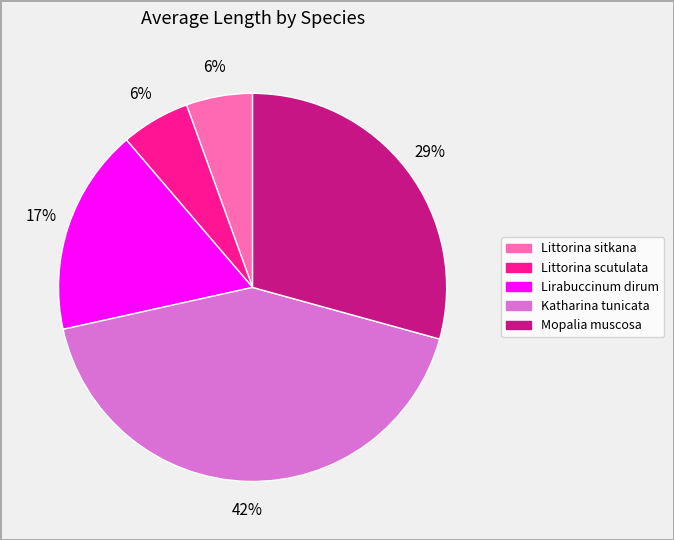

To the nearest percent, what is the combined percentage of Mopalia muscosa and Lirabuccinum dirum?

46%